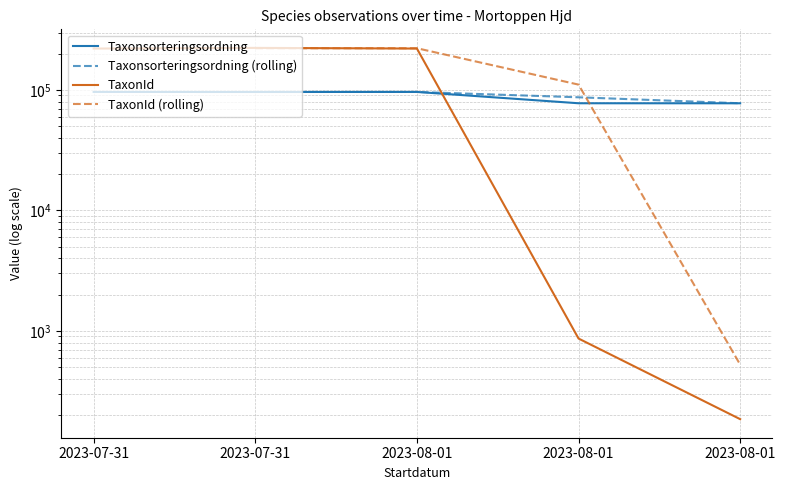

Where do TaxonId and Taxonsorteringsordning first cross each other?

2023-08-01 and 2023-08-01